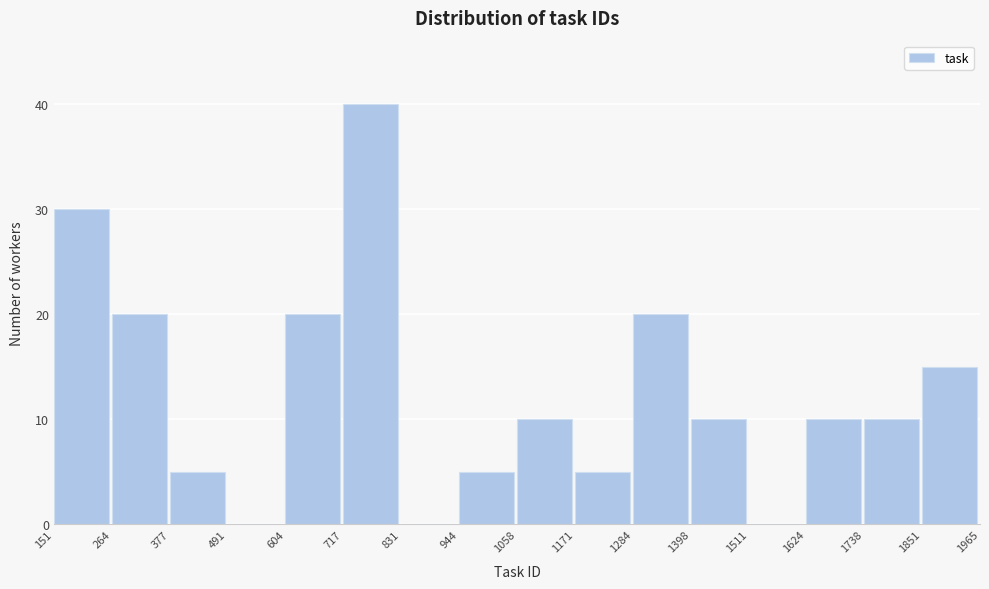

Reading left to right, list every bar in this chart as the range it spans on the x-axis followed by its height. The values are not printed on the chart, so give them approximately, as read against the axis.

151 to 264: 30
264 to 377: 20
377 to 491: 5
491 to 604: 0
604 to 717: 20
717 to 831: 40
831 to 944: 0
944 to 1058: 5
1058 to 1171: 10
1171 to 1284: 5
1284 to 1398: 20
1398 to 1511: 10
1511 to 1624: 0
1624 to 1738: 10
1738 to 1851: 10
1851 to 1965: 15